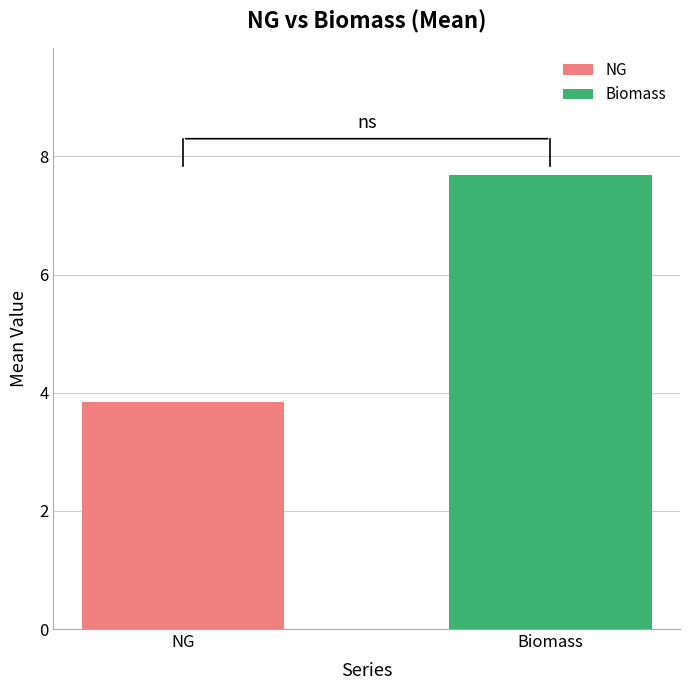

Reading left to right, what are all the values shown in this chart?

3.8	7.7